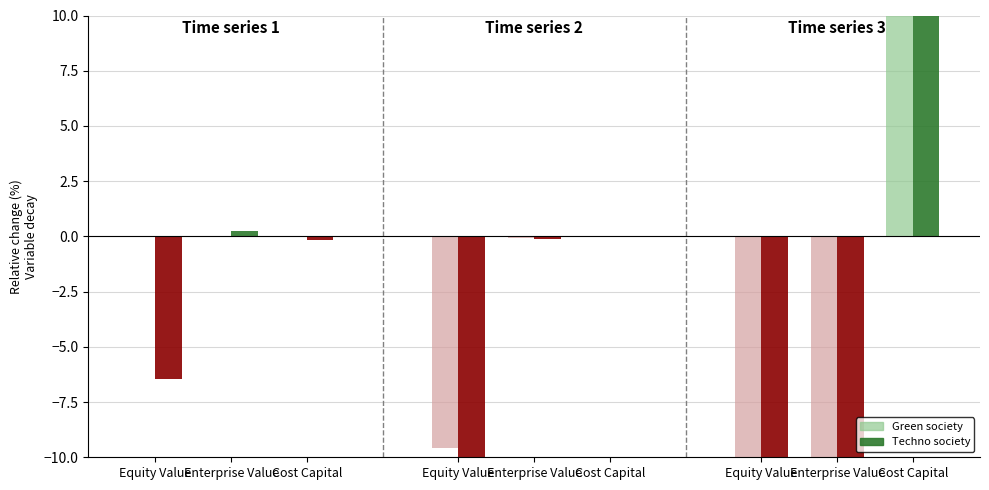

What are all the series names shown in the legend?

Green society, Techno society